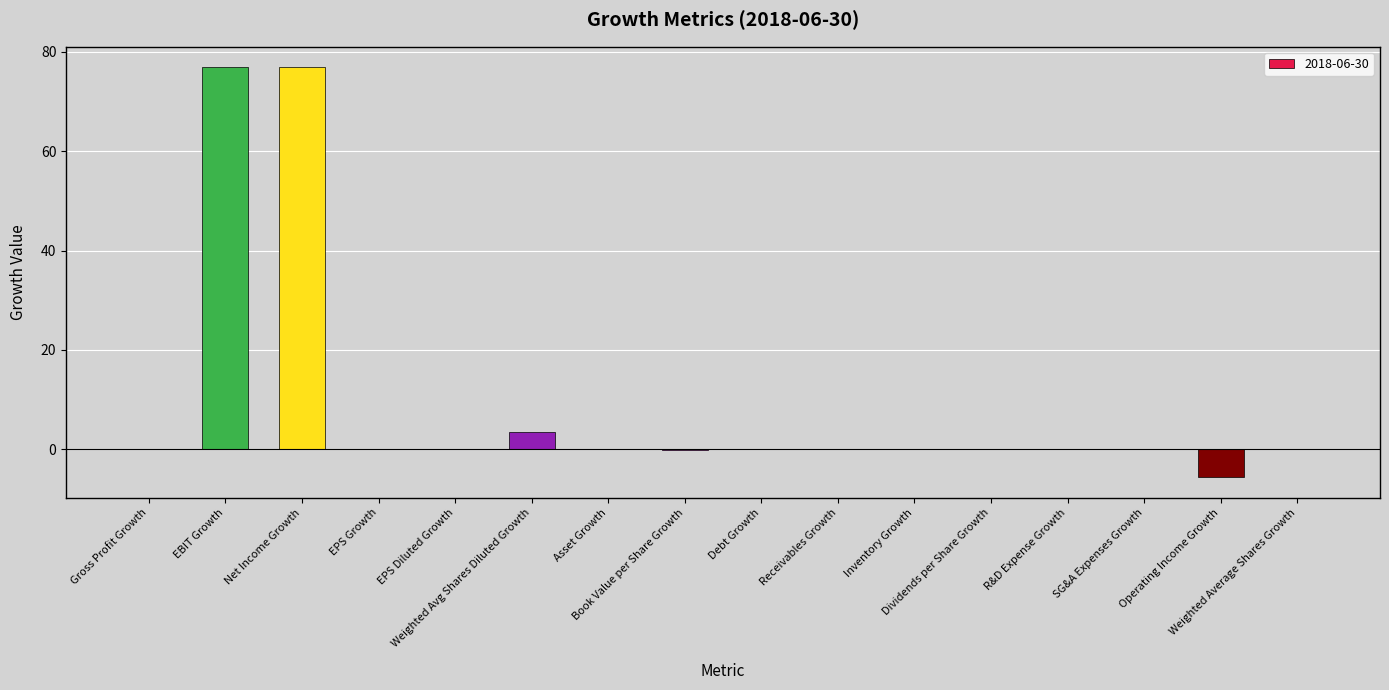

Where is the data nearest to the value 35?

Weighted Avg Shares Diluted Growth